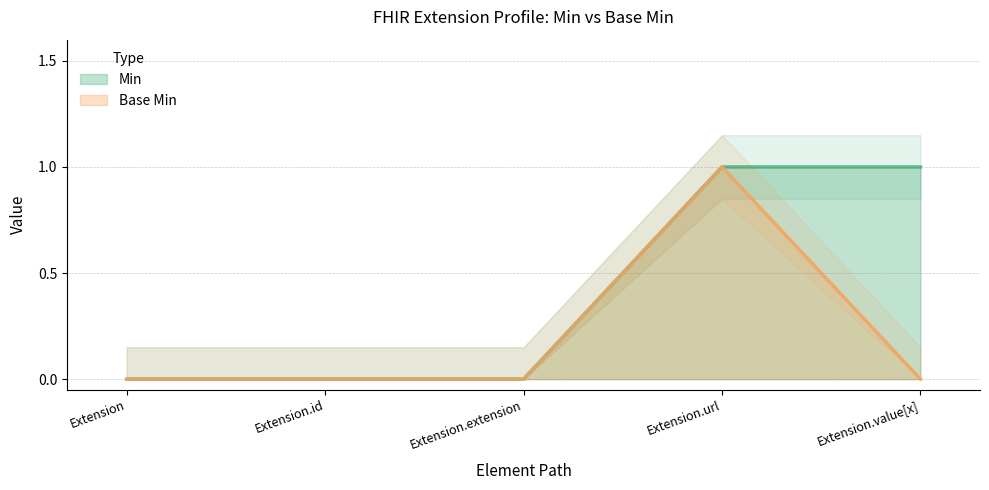

Which series has the widest spread of values?

Min (line)